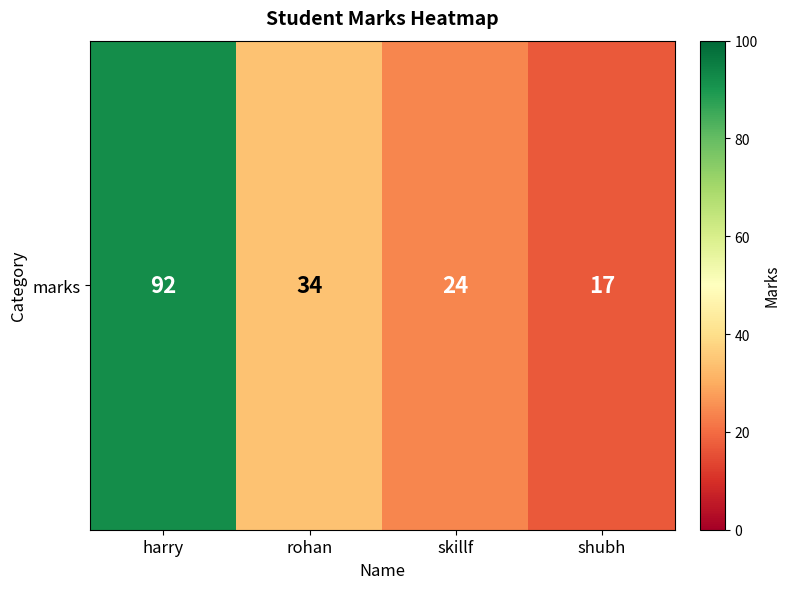

What is the difference between the maximum and minimum values?

75